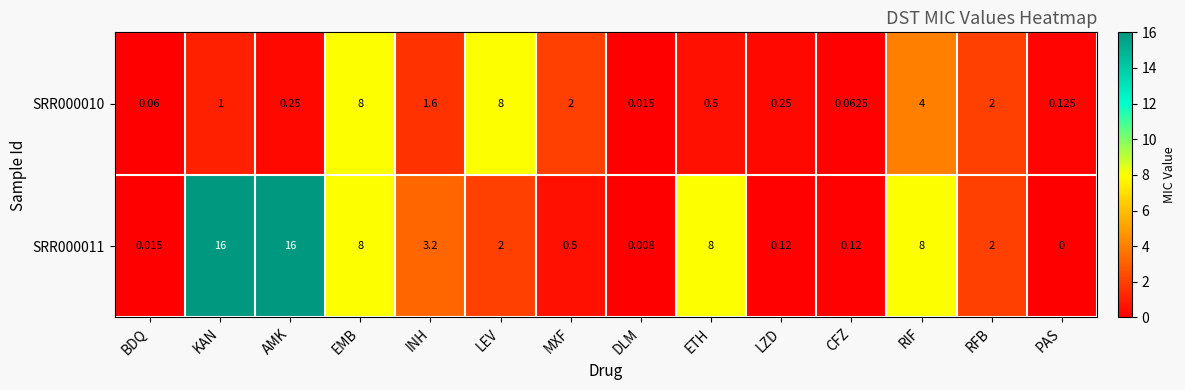

At which category is the sum across all series the highest?

KAN